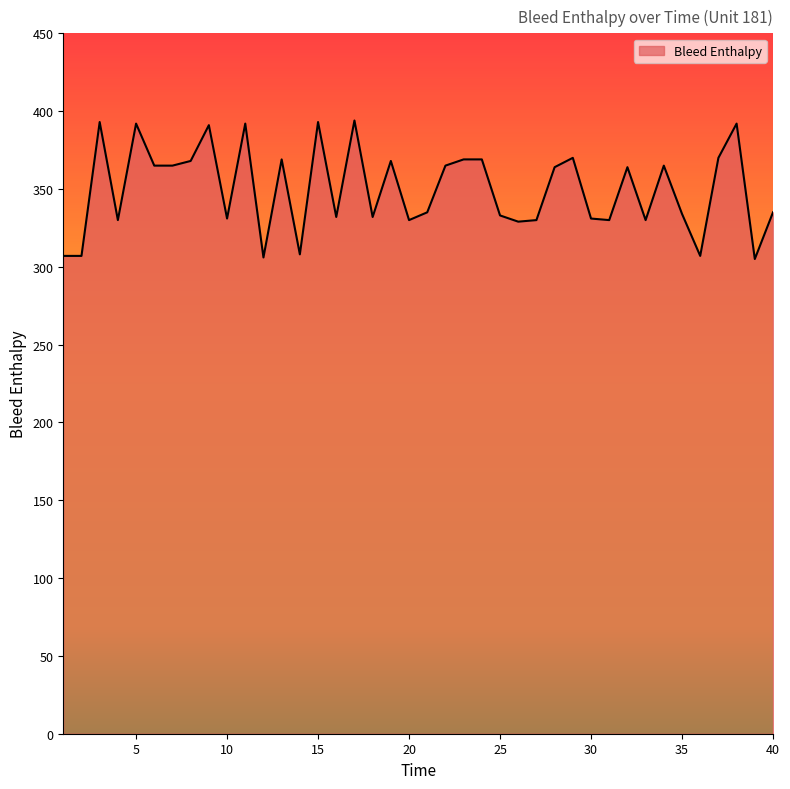

What is the difference between the maximum and minimum values?

89